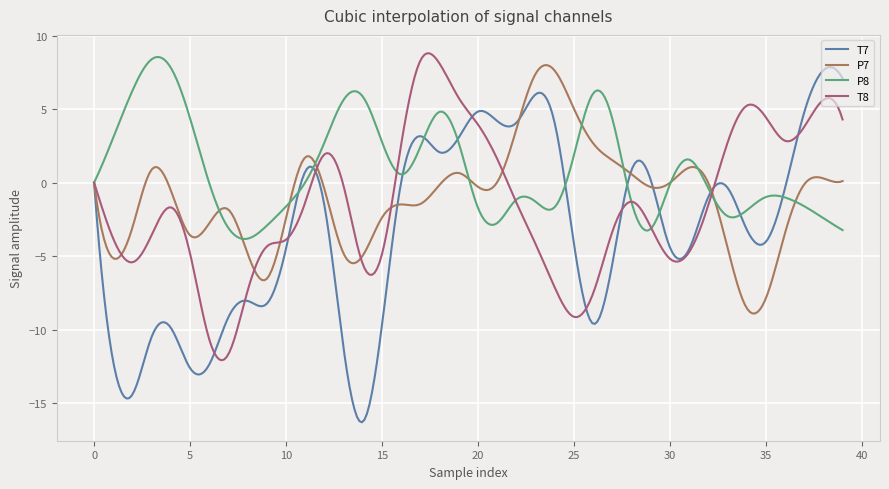

Which series has the largest range (max minus min)?

T7